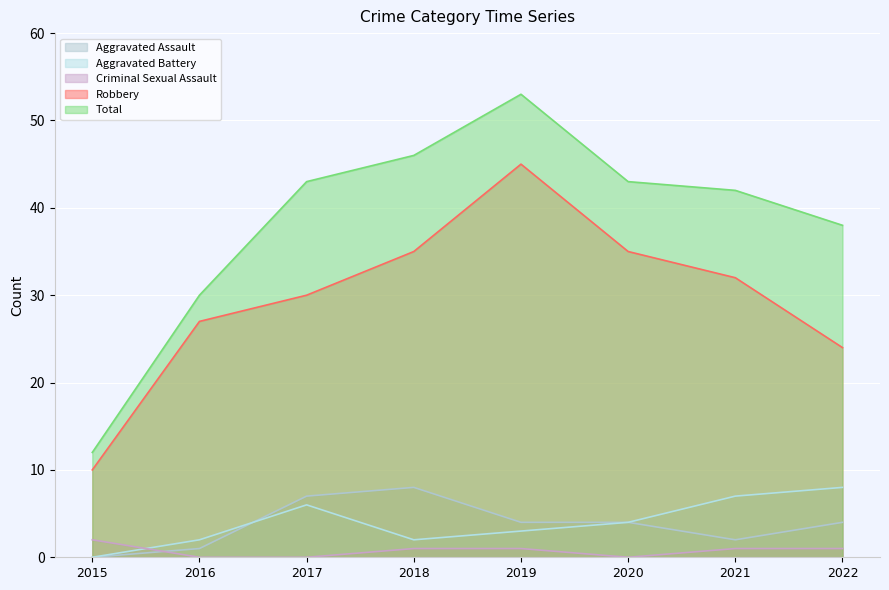

What is the difference between the second highest and second lowest values in the Aggravated Assault series?

6